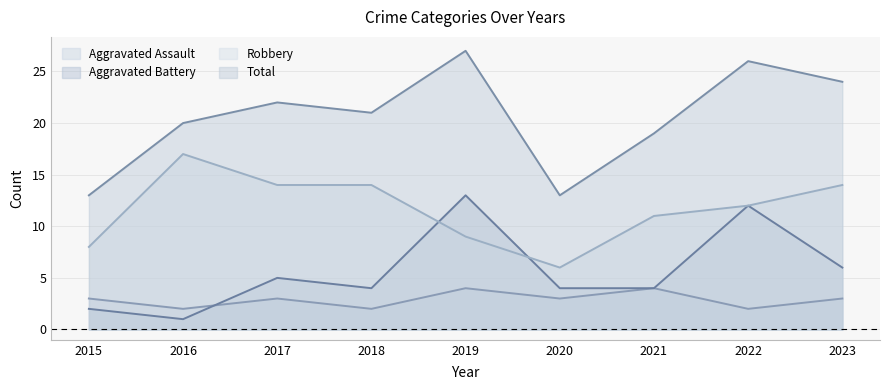

Reading left to right, transcribe all the data shown in this chart.

Aggravated Assault: 3	2	3	2	4	3	4	2	3
Aggravated Battery: 2	1	5	4	13	4	4	12	6
Robbery: 8	17	14	14	9	6	11	12	14
Total: 13	20	22	21	27	13	19	26	24